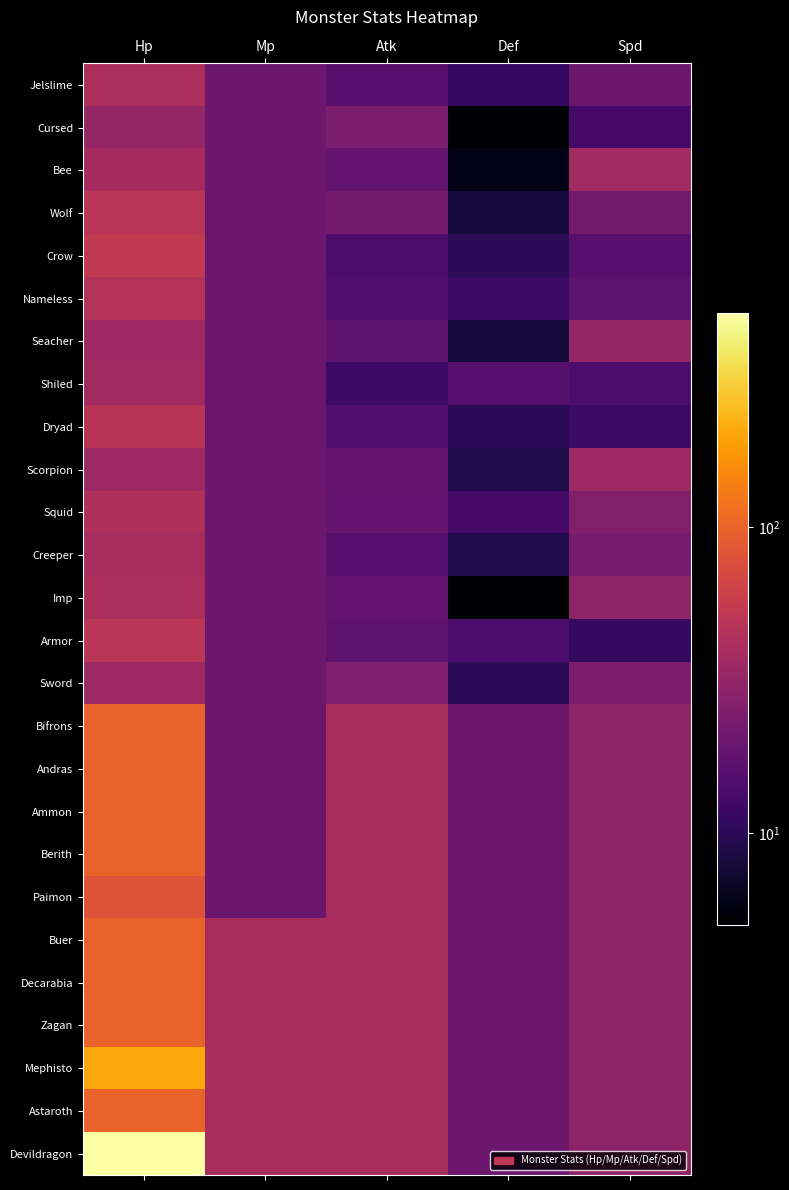

Rank the series at Hp from highest to lowest value.

Devildragon, Mephisto, Bifrons, Andras, Ammon, Berith, Buer, Decarabia, Zagan, Astaroth, Paimon, Crow, Armor, Wolf, Dryad, Nameless, Squid, Jelslime, Imp, Creeper, Bee, Shiled, Seacher, Scorpion, Sword, Cursed